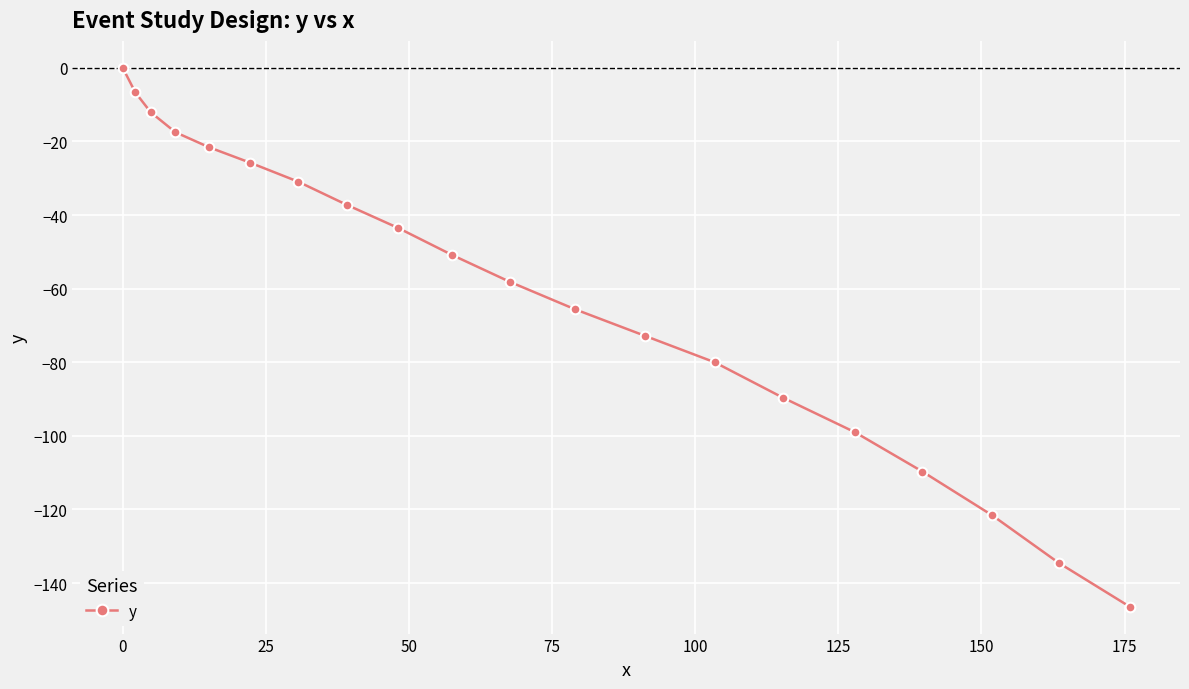

How many lines are shown in the chart?

1